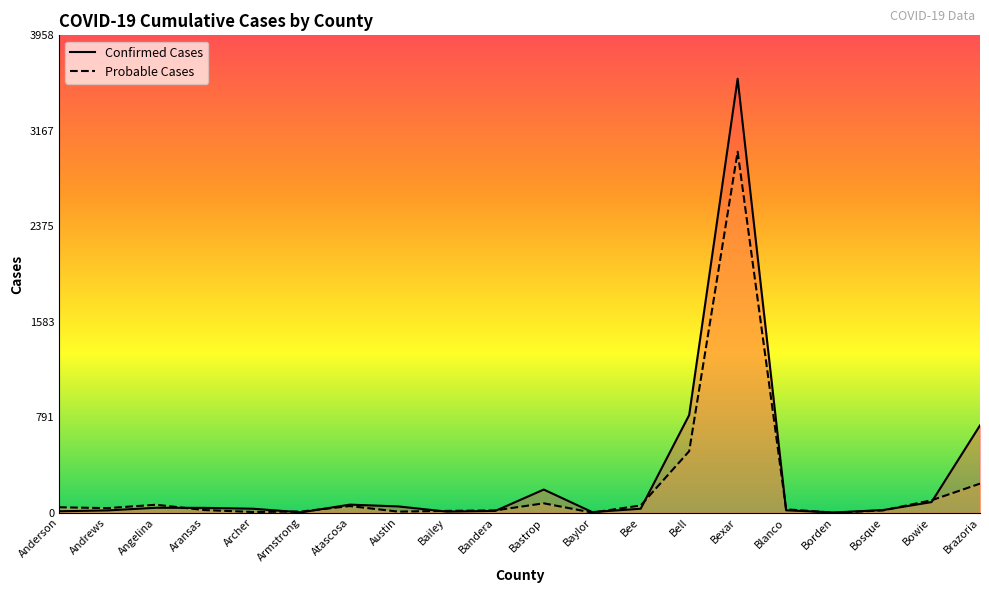

How many lines are shown in the chart?

2